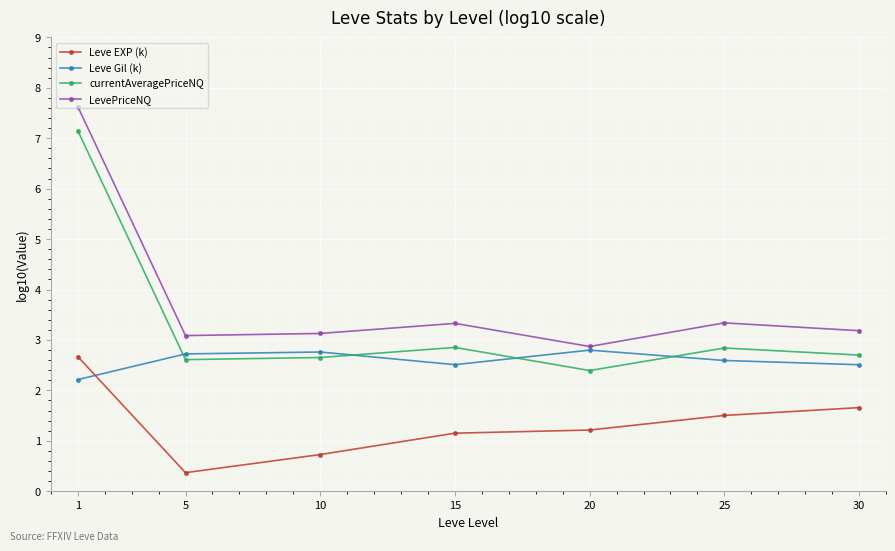

What is the greatest value displayed?

7.6